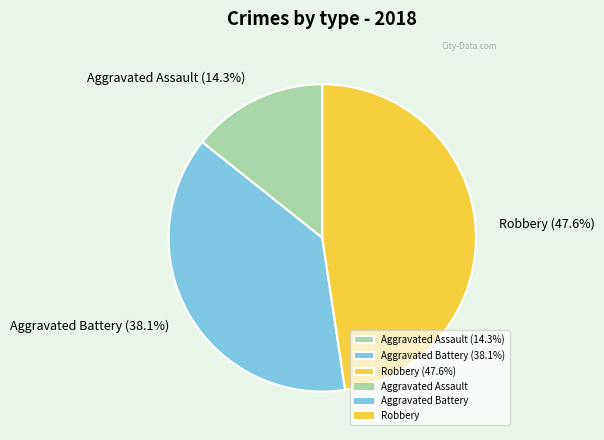

To the nearest percent, what is the difference between the largest and smallest slice percentages?

33%